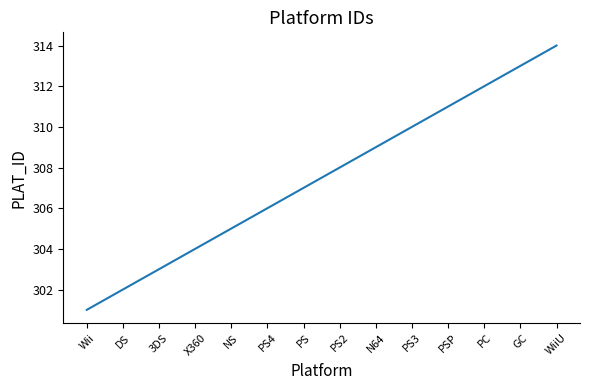

What is the smallest value displayed?

301